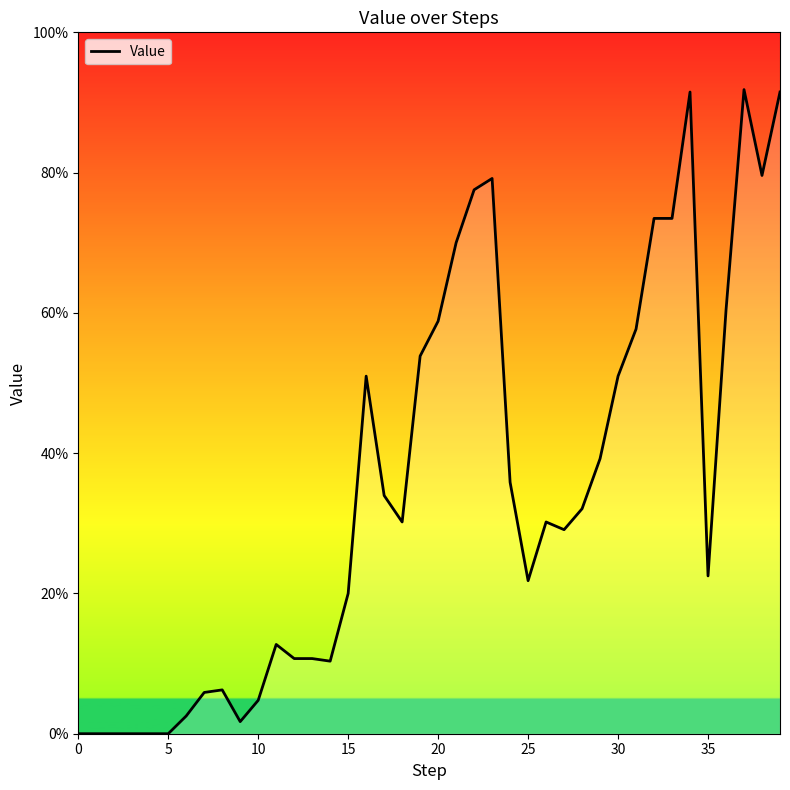

What is the value of the 38th point from the left?

0.9